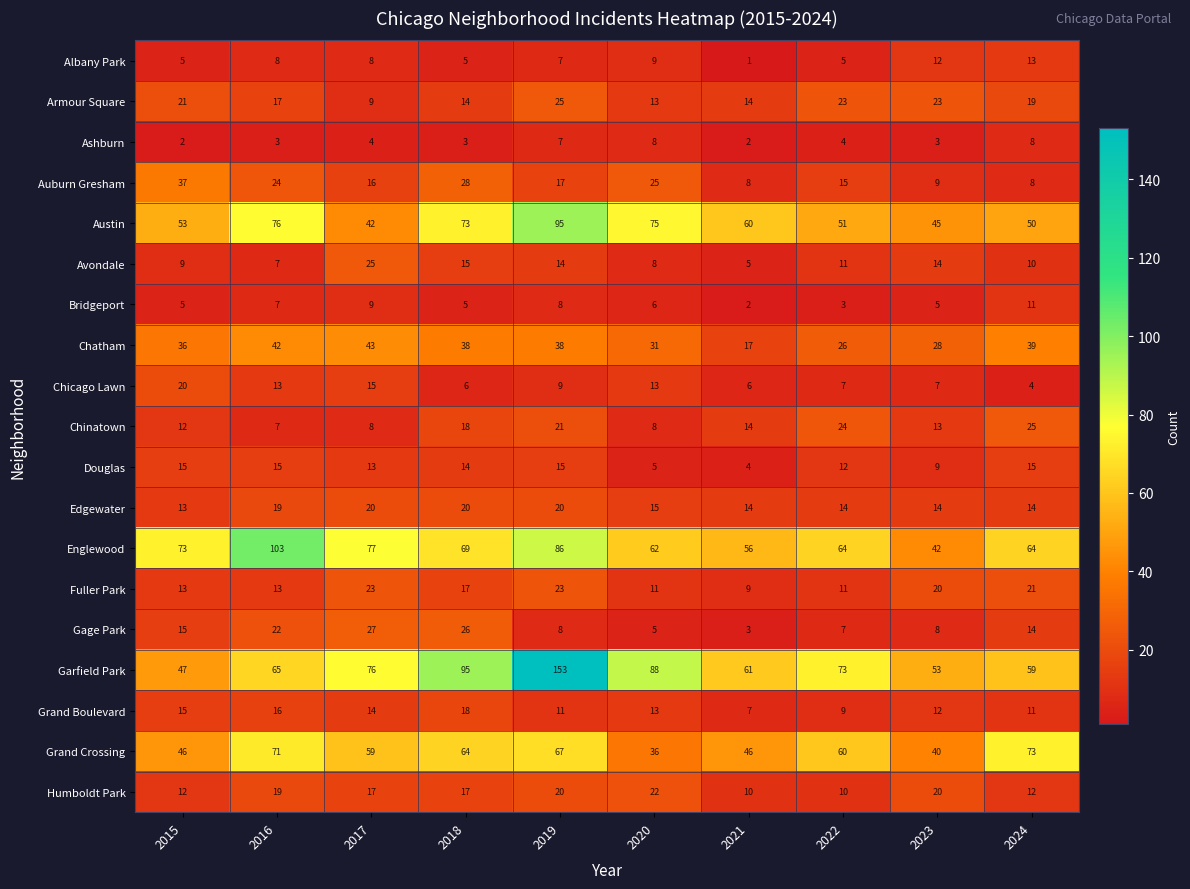

Between 2015 and 2019, which series saw the biggest shift?

Garfield Park